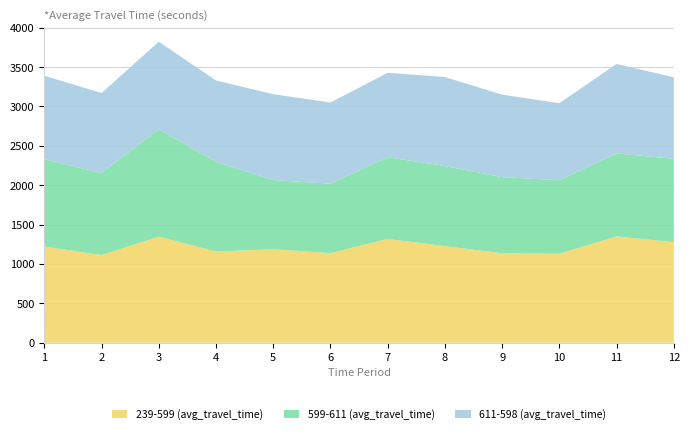

Reading right to left, what are all the values shown in this chart?

239-599 (avg_travel_time): 1276.2	1349.2	1129.0	1135.0	1225.1	1317.4	1137.5	1186.2	1157.2	1346.0	1112.5	1220.5
599-611 (avg_travel_time): 1057.9	1053.6	933.5	966.4	1018.0	1037.0	880.0	878.4	1137.5	1365.0	1040.0	1109.9
611-598 (avg_travel_time): 1035.2	1136.0	978.0	1047.5	1129.8	1071.9	1031.5	1090.3	1033.6	1110.7	1017.2	1058.3